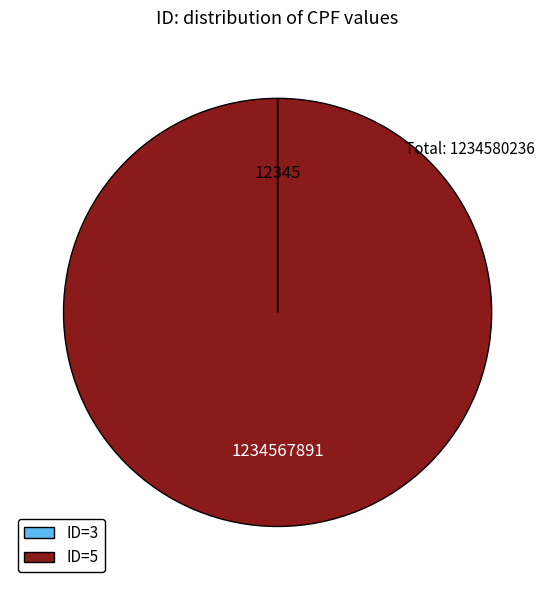

Does any single category account for the majority?

Yes